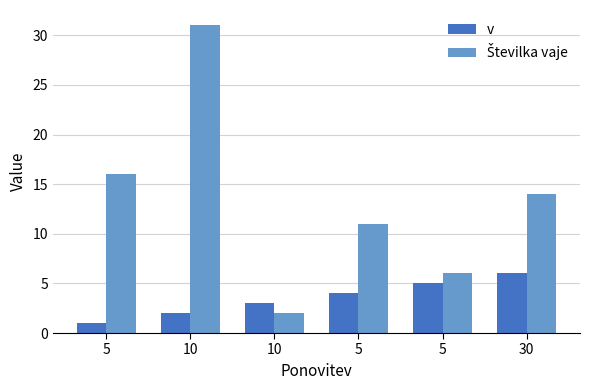

Which series has the largest range (max minus min)?

Številka vaje